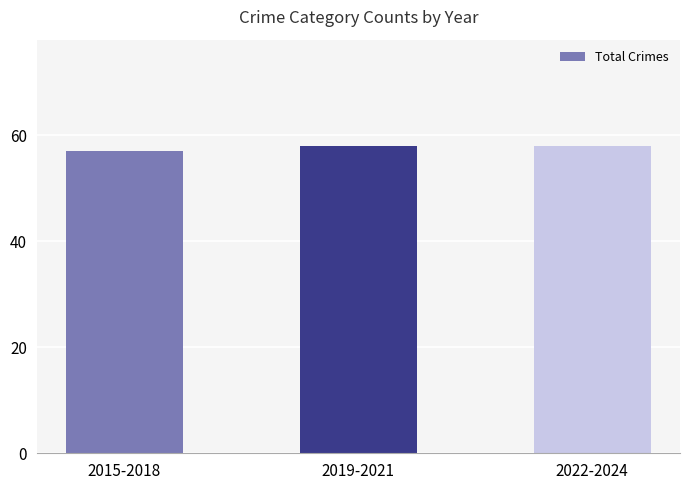

What is the greatest value displayed?

58